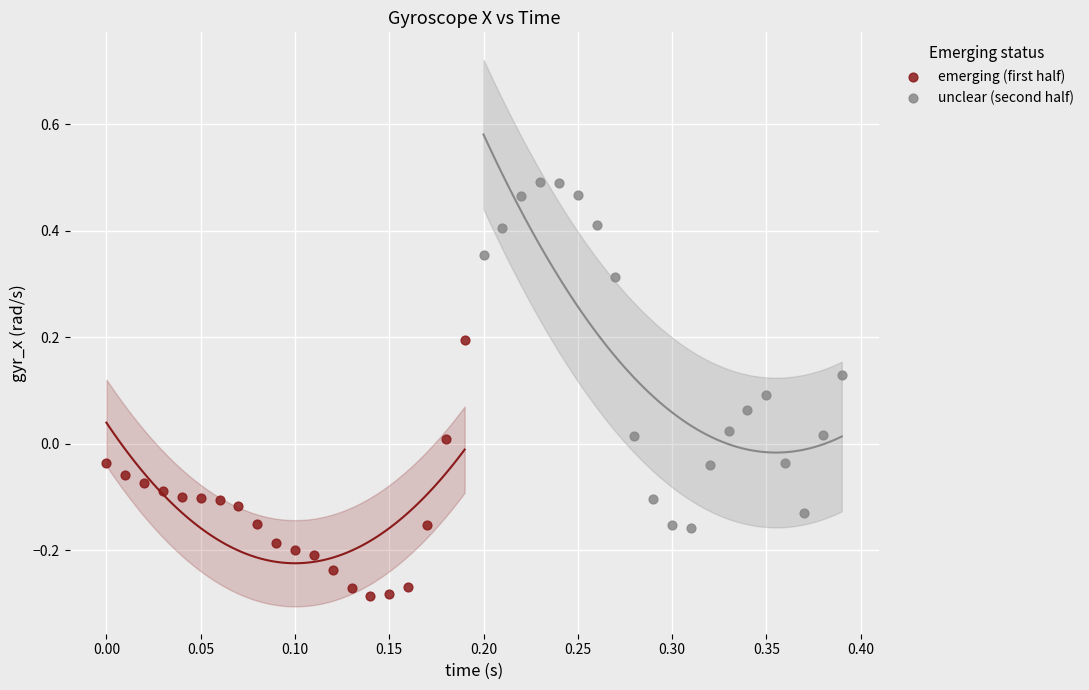

Which series reaches the maximum Y coordinate?

unclear (second half)